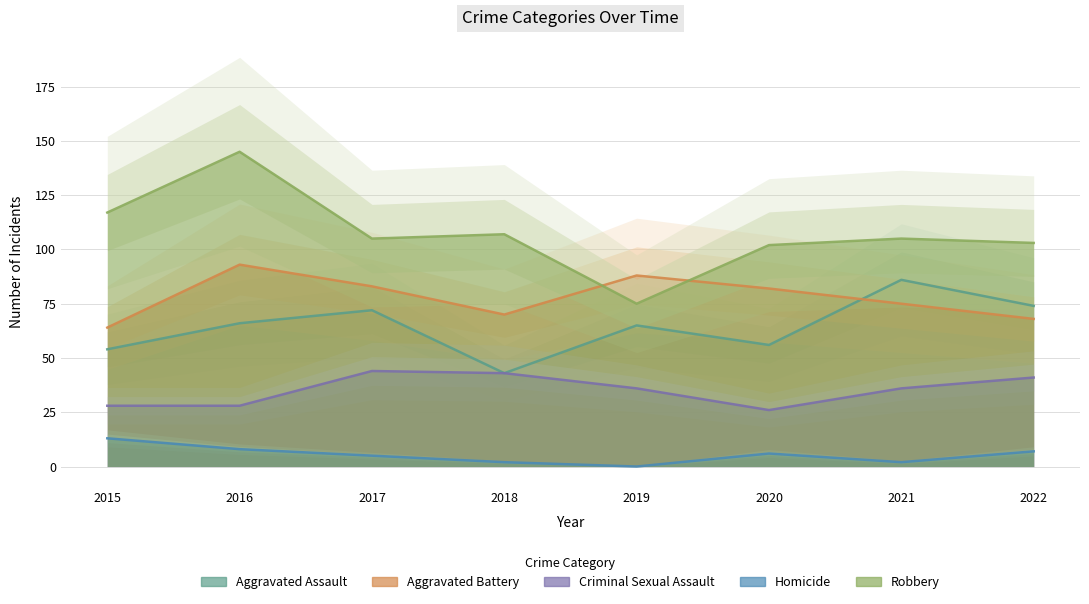

True or false: Criminal Sexual Assault and Homicide cross at least once.

False